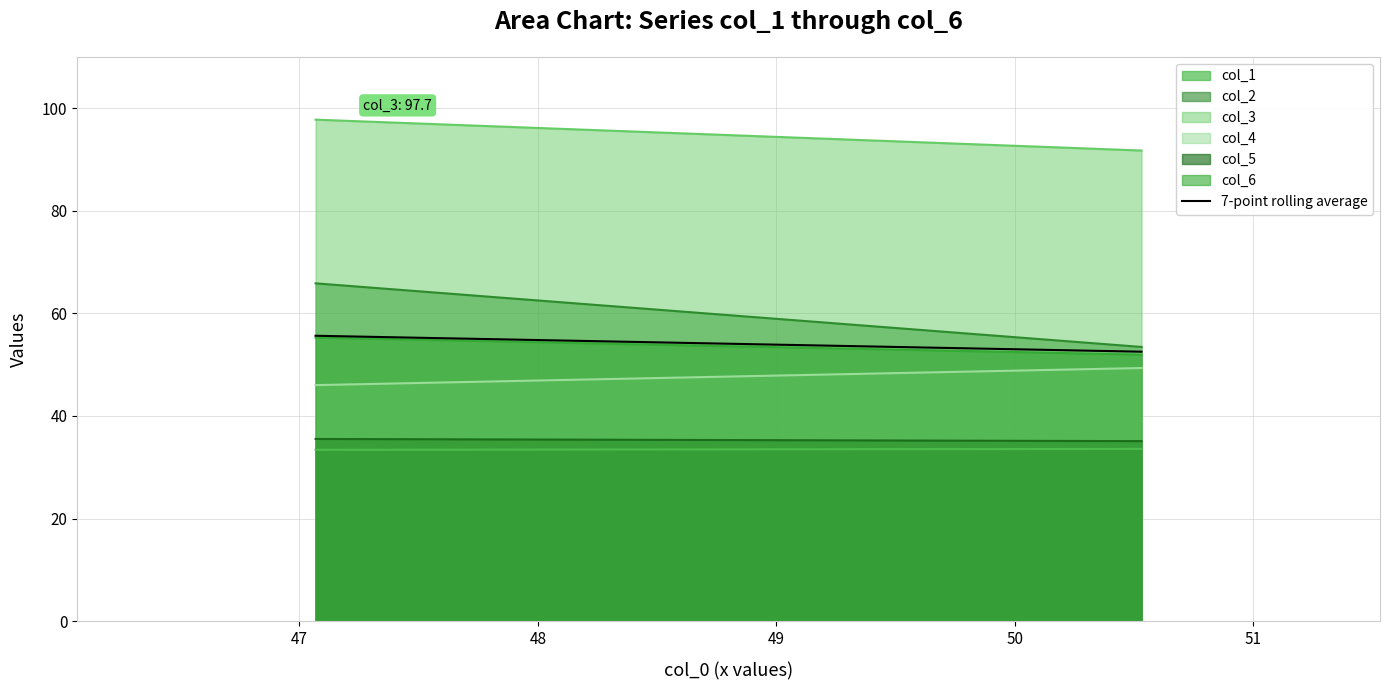

Which series has the widest spread of values?

col_2